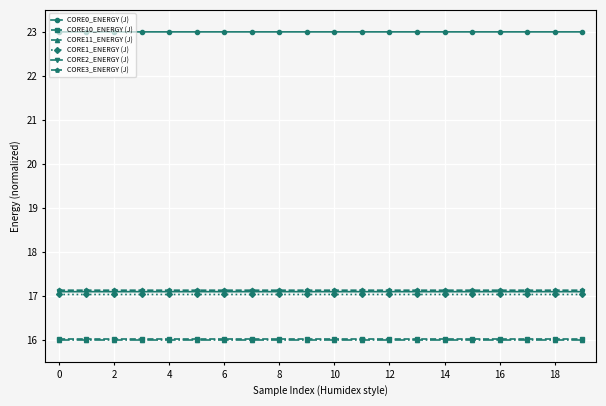

What is the value of the CORE3_ENERGY (J) point at the 16th from the left?

17.1